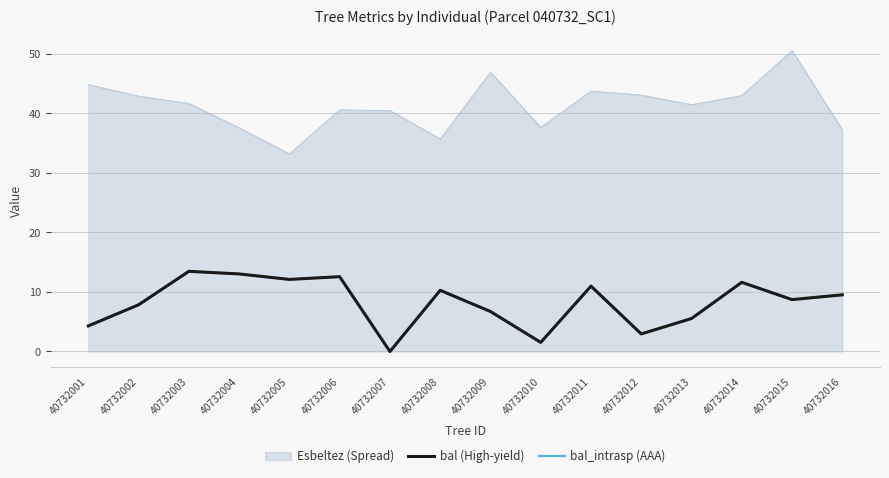

Does the chart display data point markers on the line(s)?

No